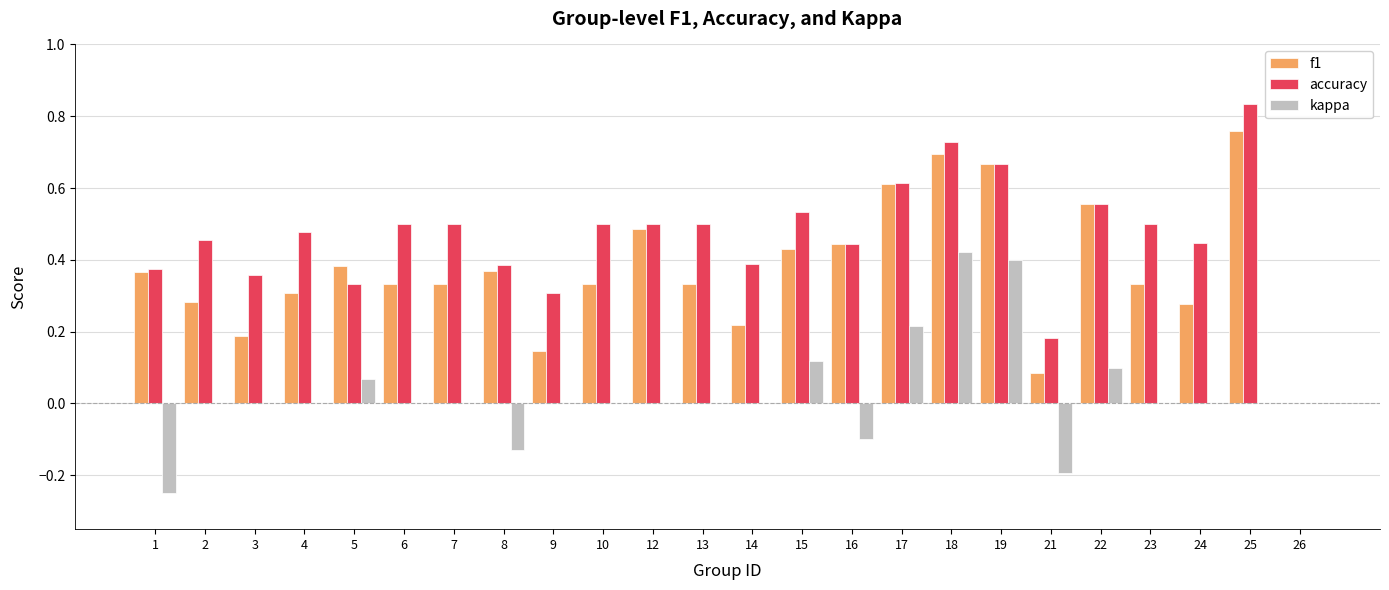

At which category does the chart reach its peak across all series?

25